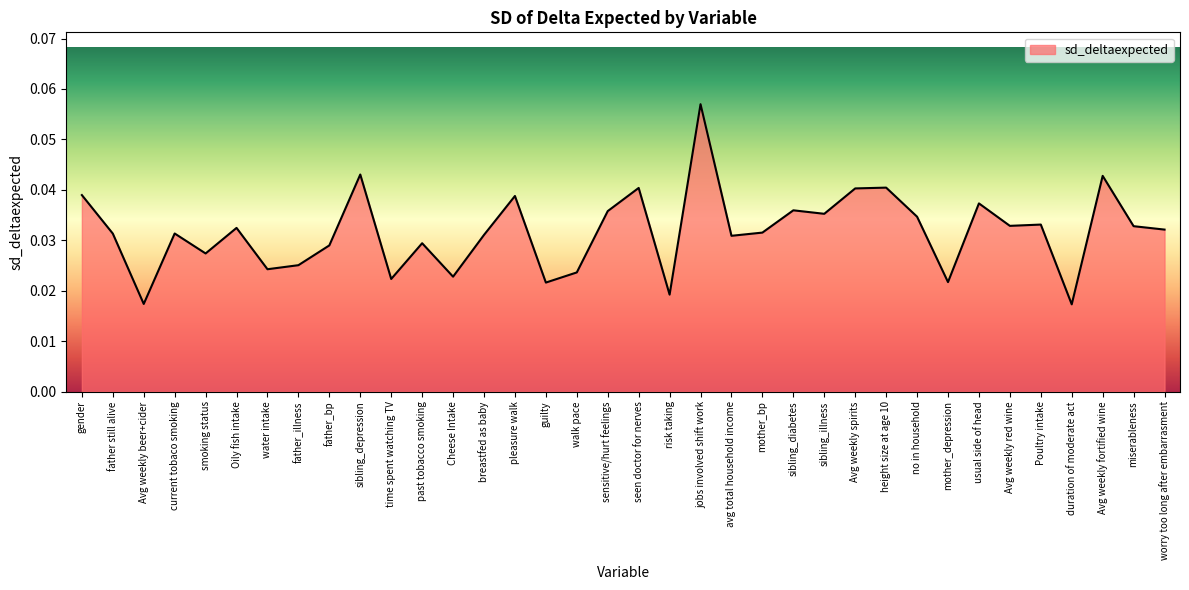

Which label corresponds to the largest value in the chart?

jobs involved shift work